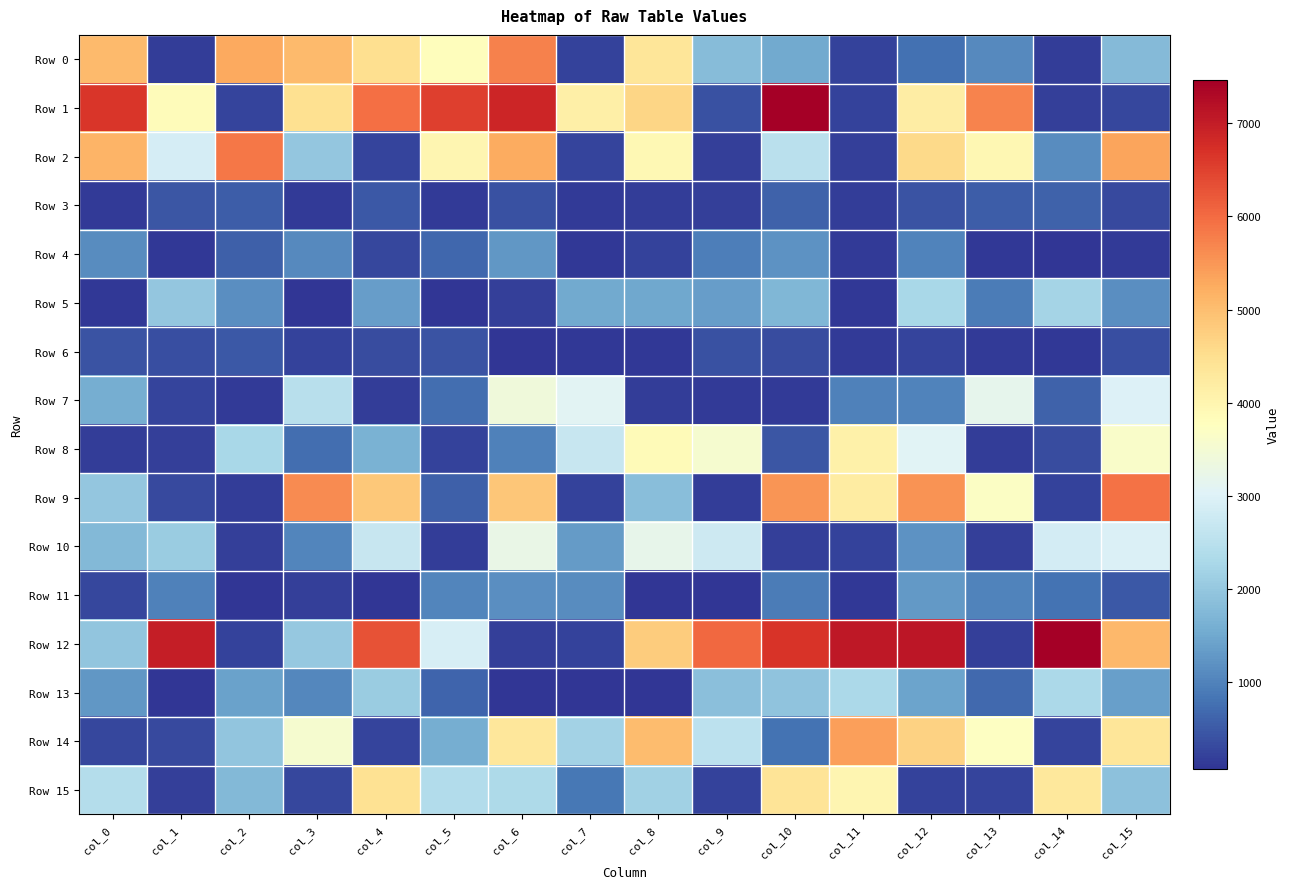

What is the maximum value shown in the chart?

7464